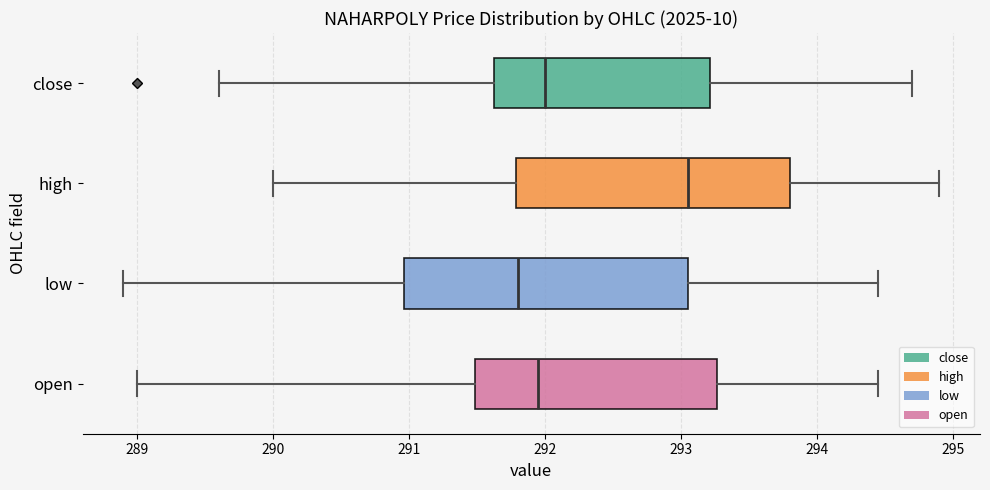

Which box has the furthest to the left median line?

low